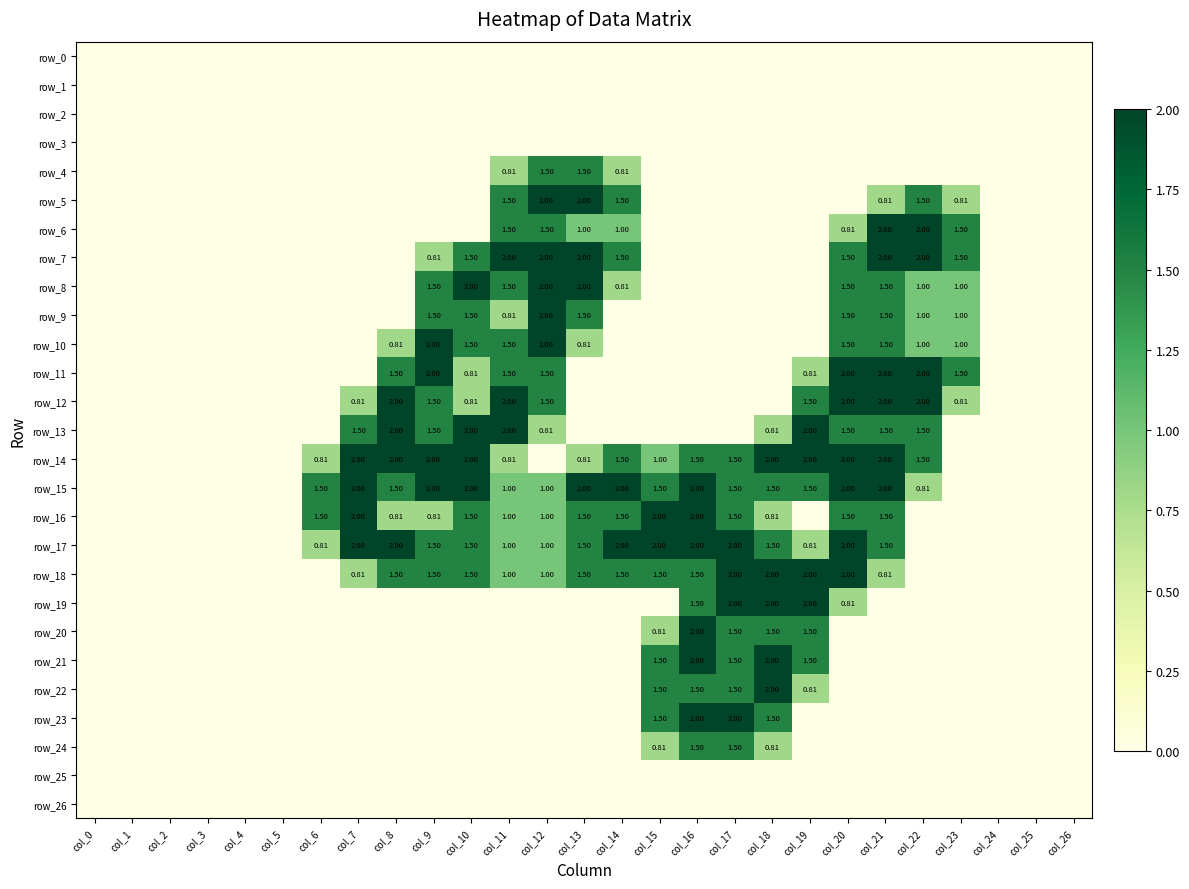

Is it true that row_13 equals 1.2 at col_4?

False